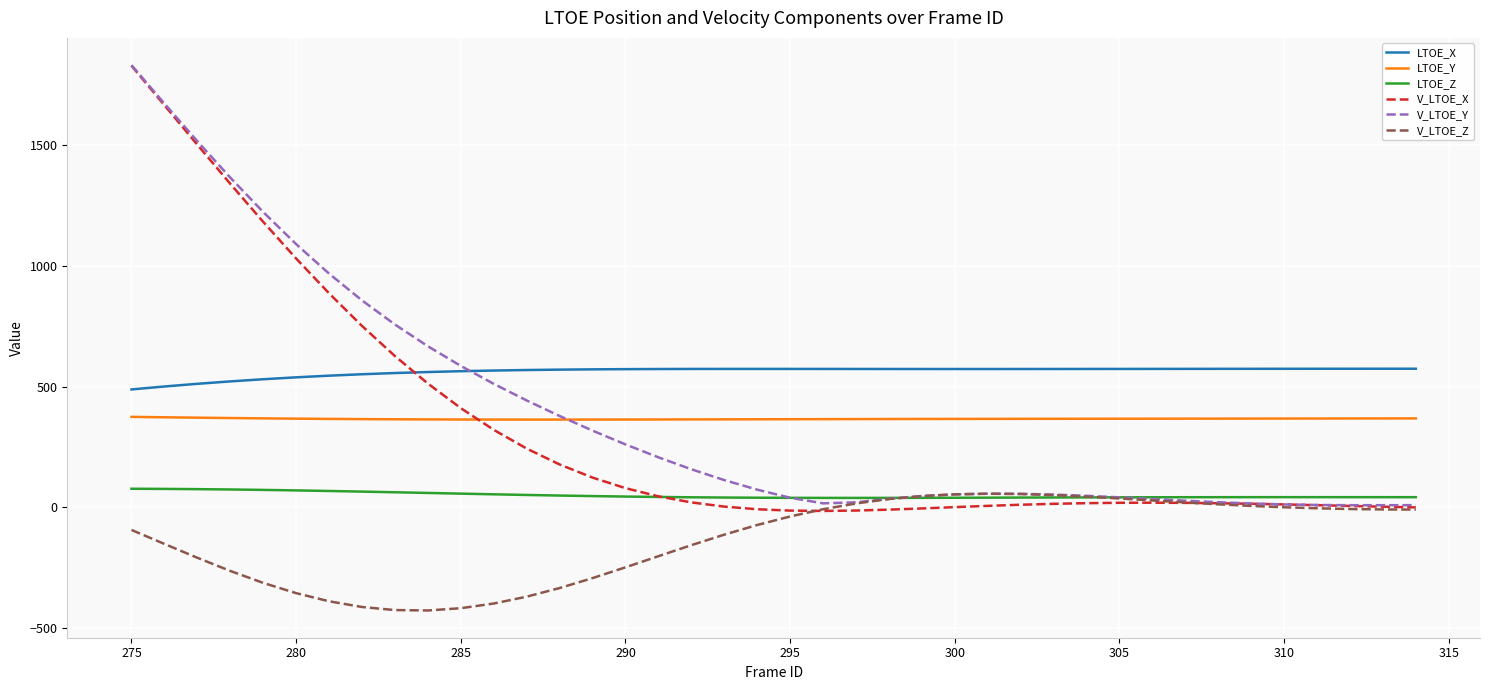

True or false: LTOE_Z and LTOE_X intersect in this chart.

False